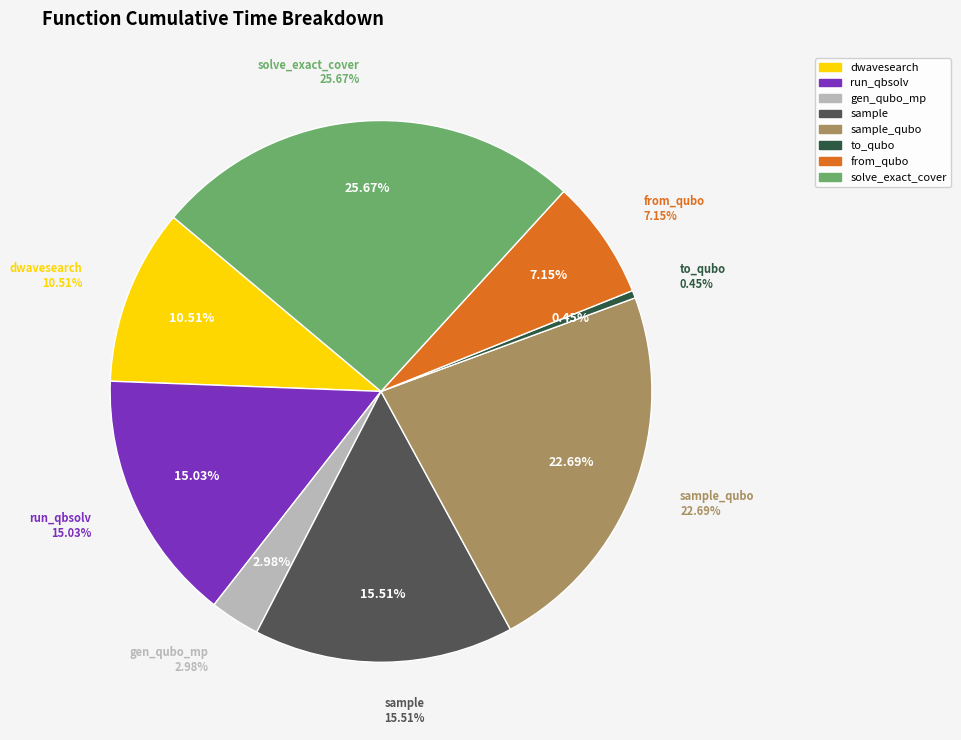

What percentage is the sample_qubo slice, to the nearest percent?

23%